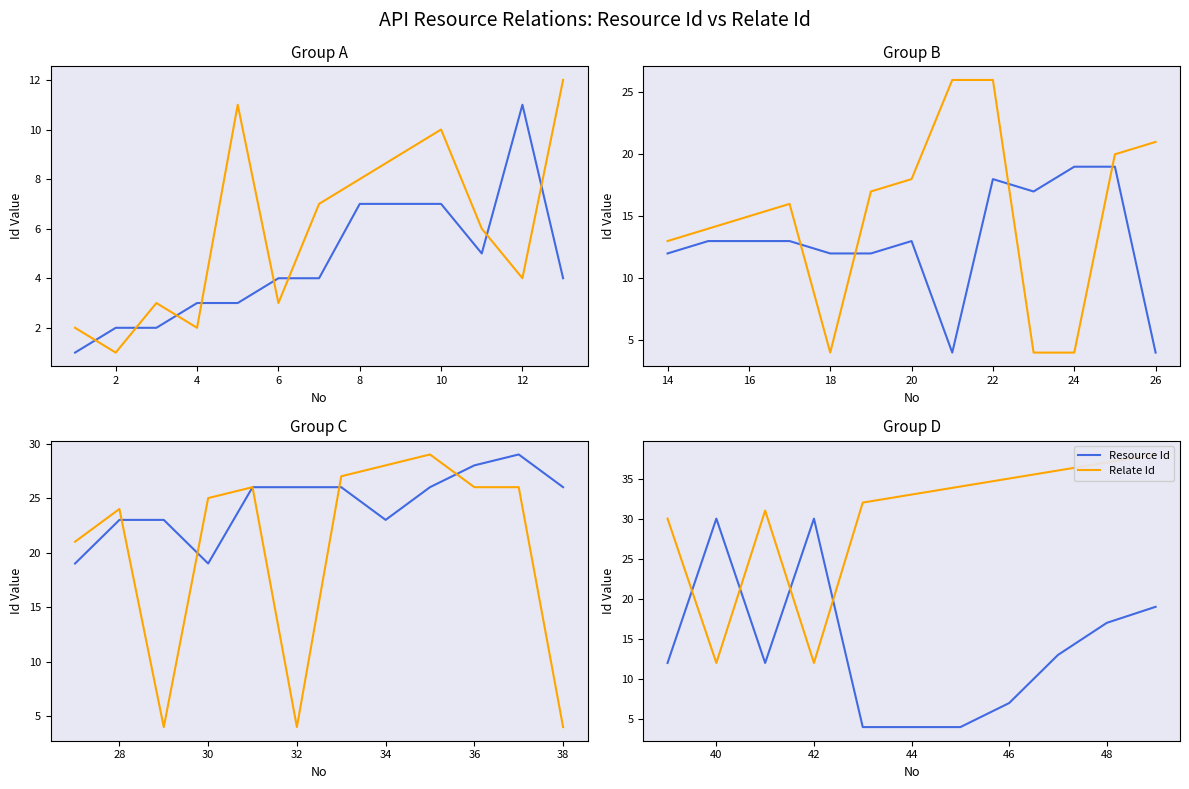

How many data points in Resource Id are less than 12?

4